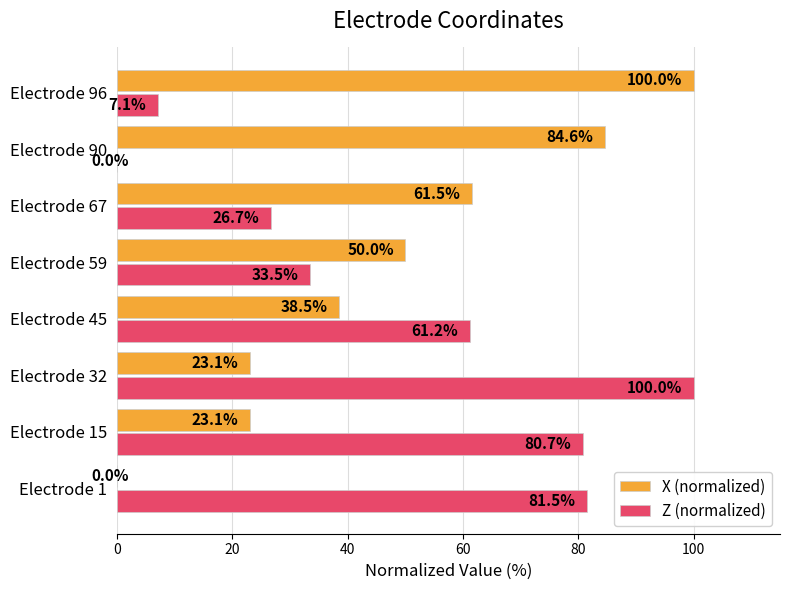

Between Electrode 45 and Electrode 59, which series saw the biggest shift?

Z (normalized)